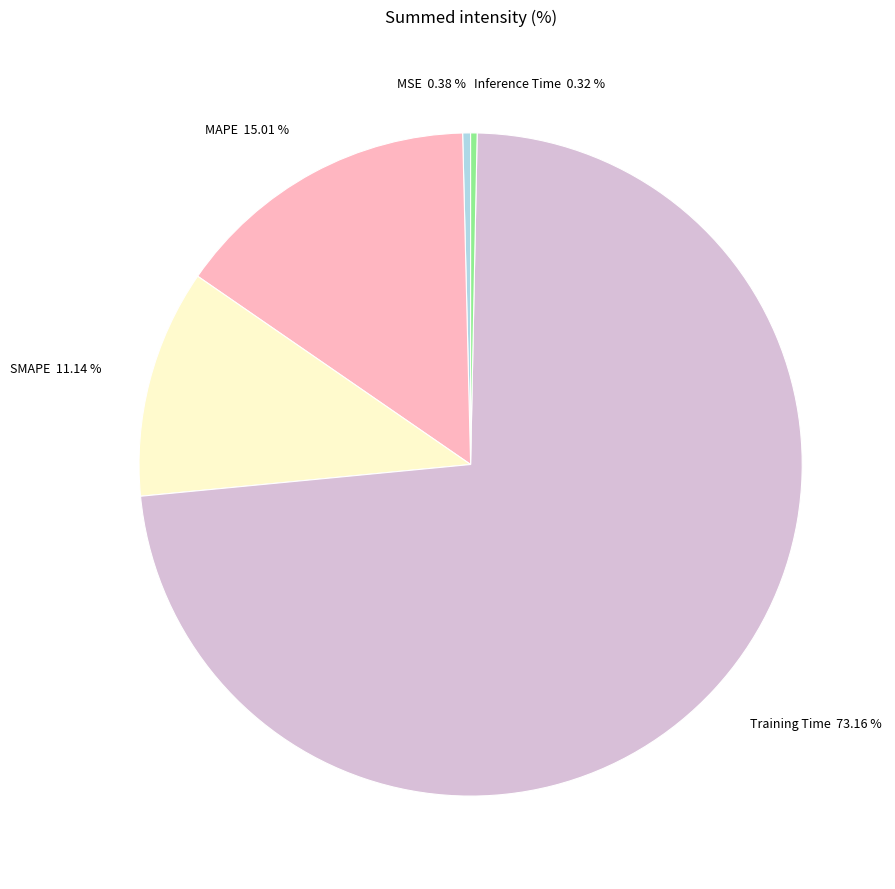

Which has a higher value, SMAPE 11.14 % or MSE 0.38 %?

SMAPE 11.14 %